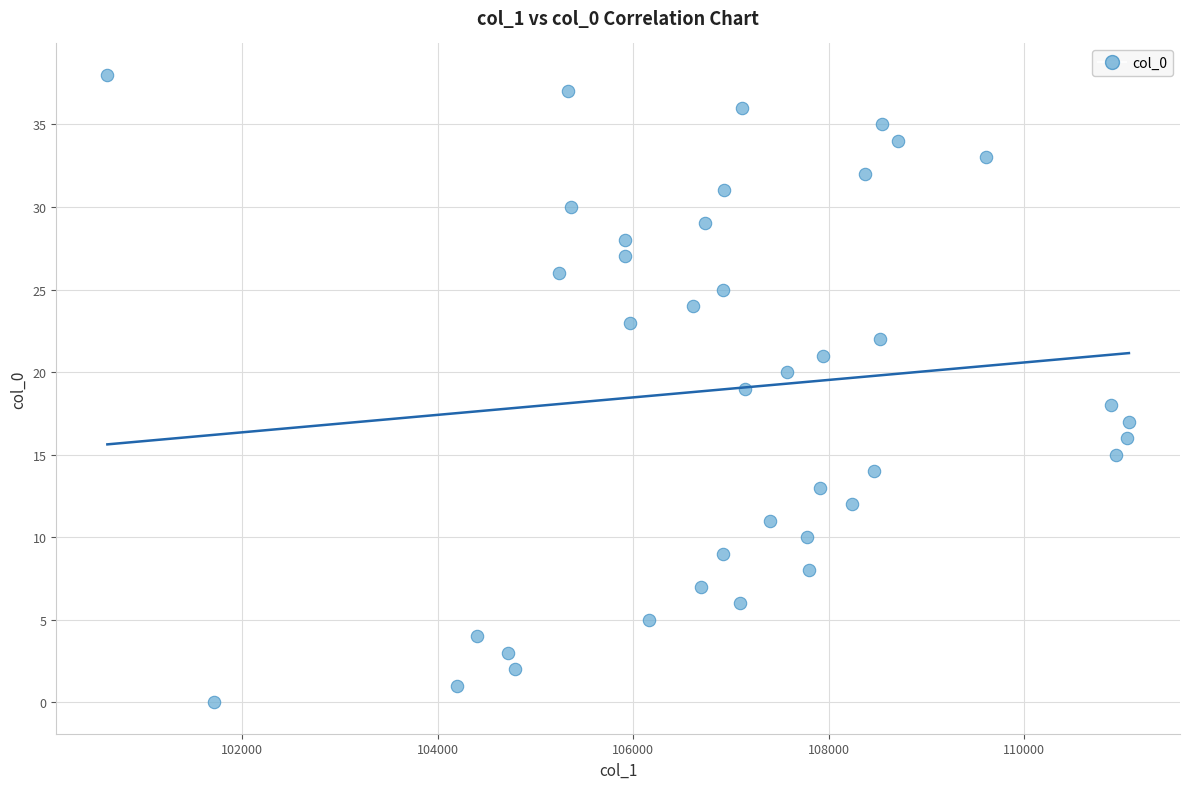

Count the number of points in this scatter plot.

39